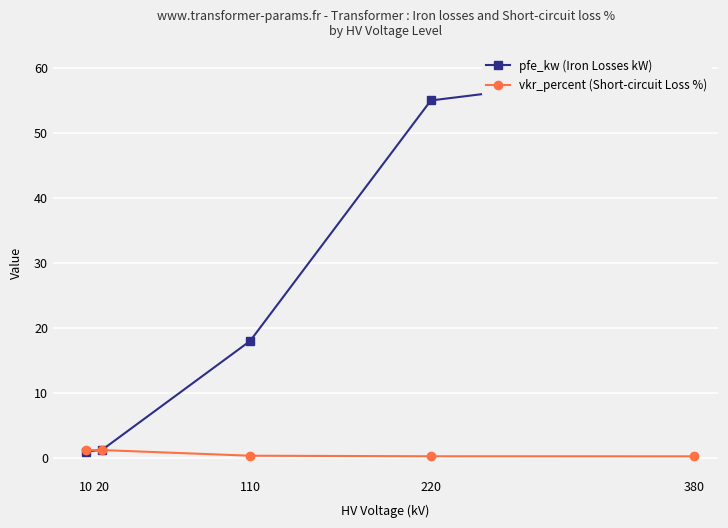

What is the spread (max minus min) of values at 20?

0.1